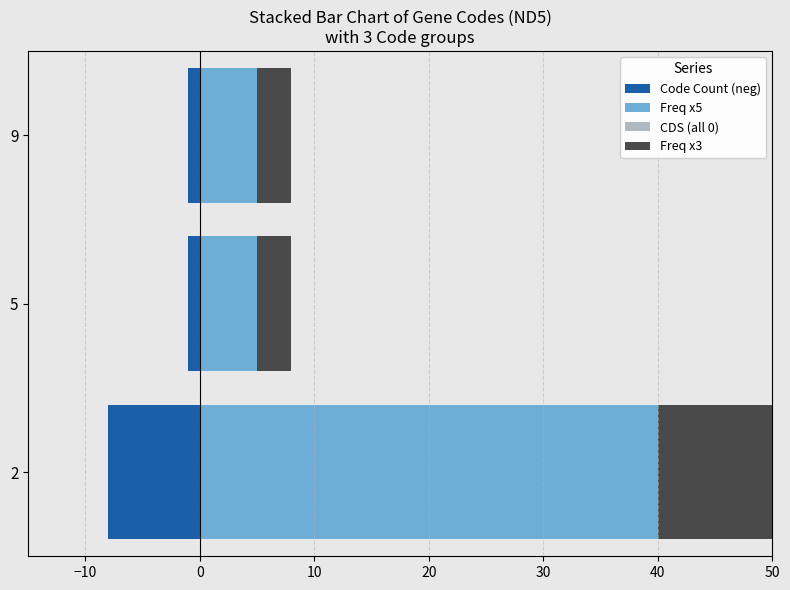

What are all the series names shown in the legend?

Code Count (neg), Freq x5, CDS (all 0), Freq x3